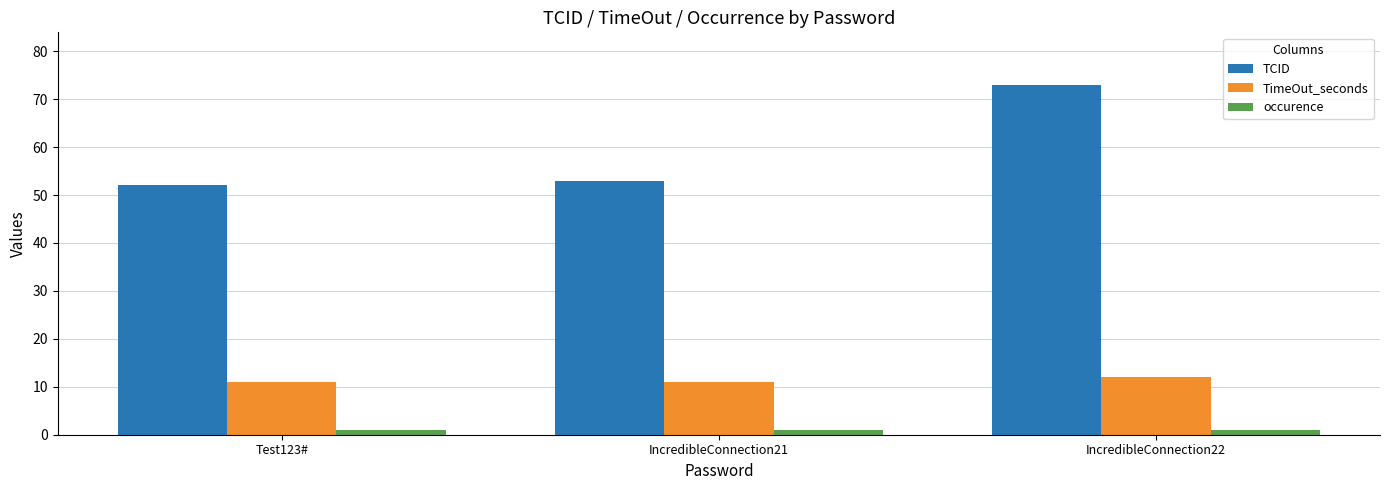

What is the minimum value shown in the chart?

1